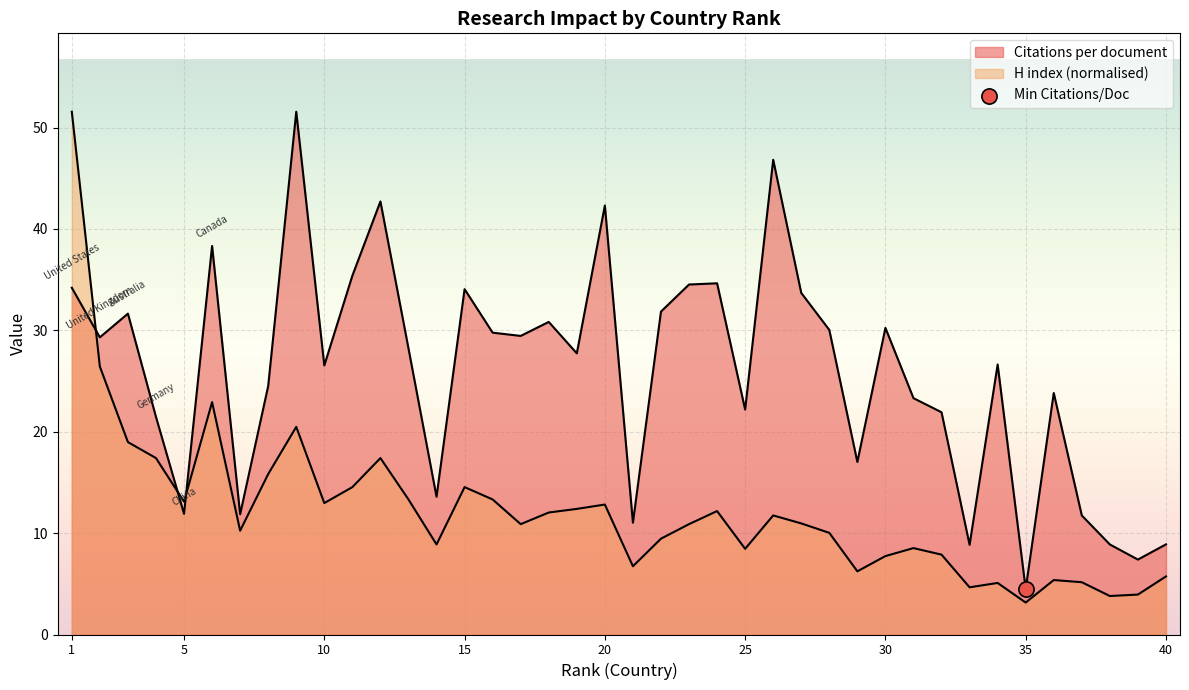

Which series reaches the minimum Y coordinate?

H index